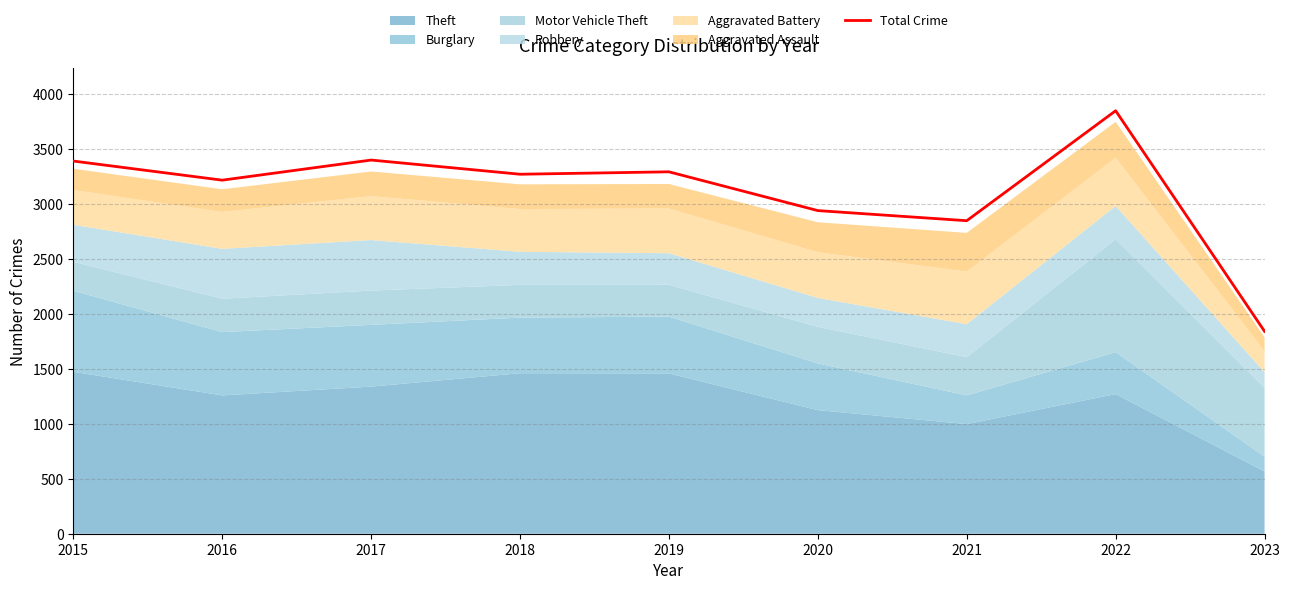

What is the sum of all values?

28059